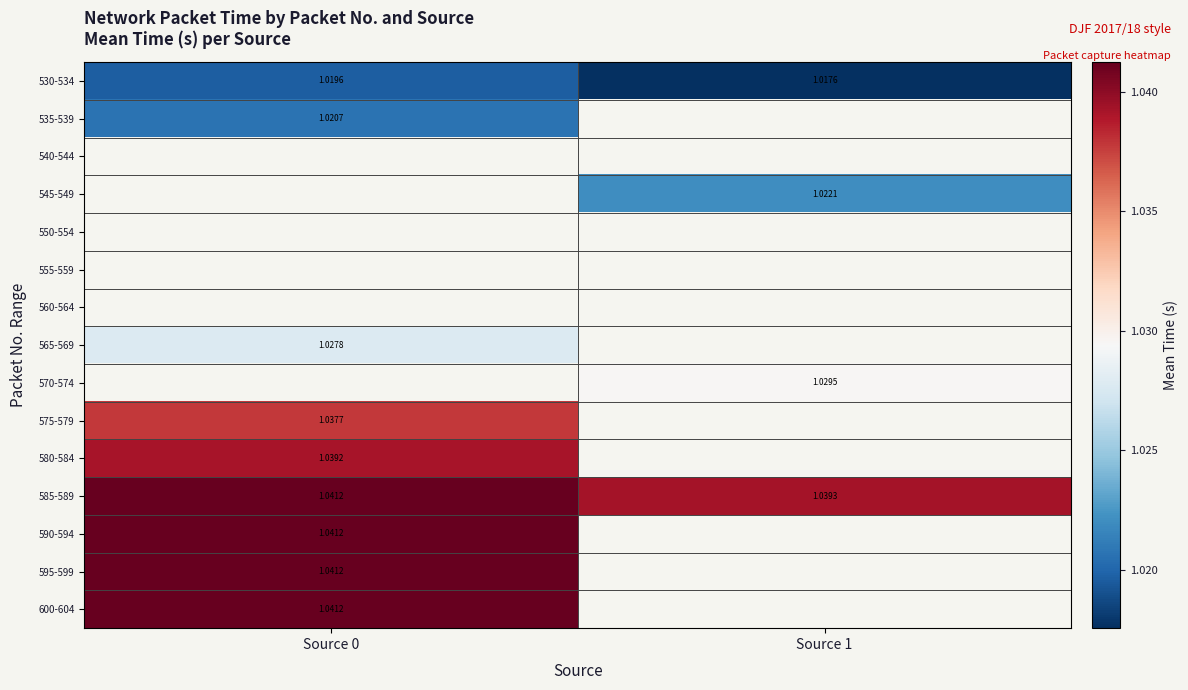

Is the value of 590-594 at Source 0 greater than the value of 585-589 at Source 1?

Yes